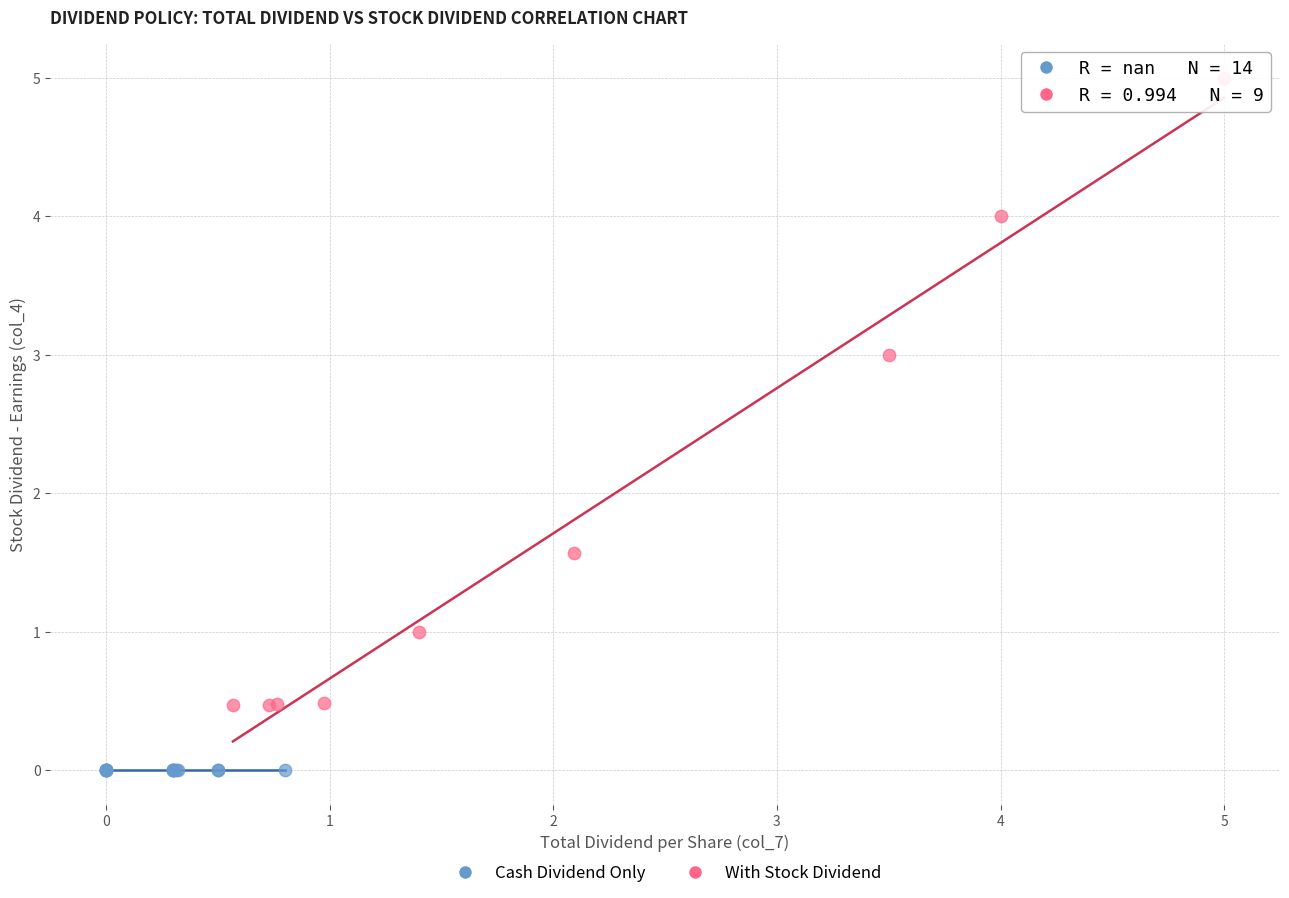

Which series reaches the maximum Y coordinate?

With Stock Dividend